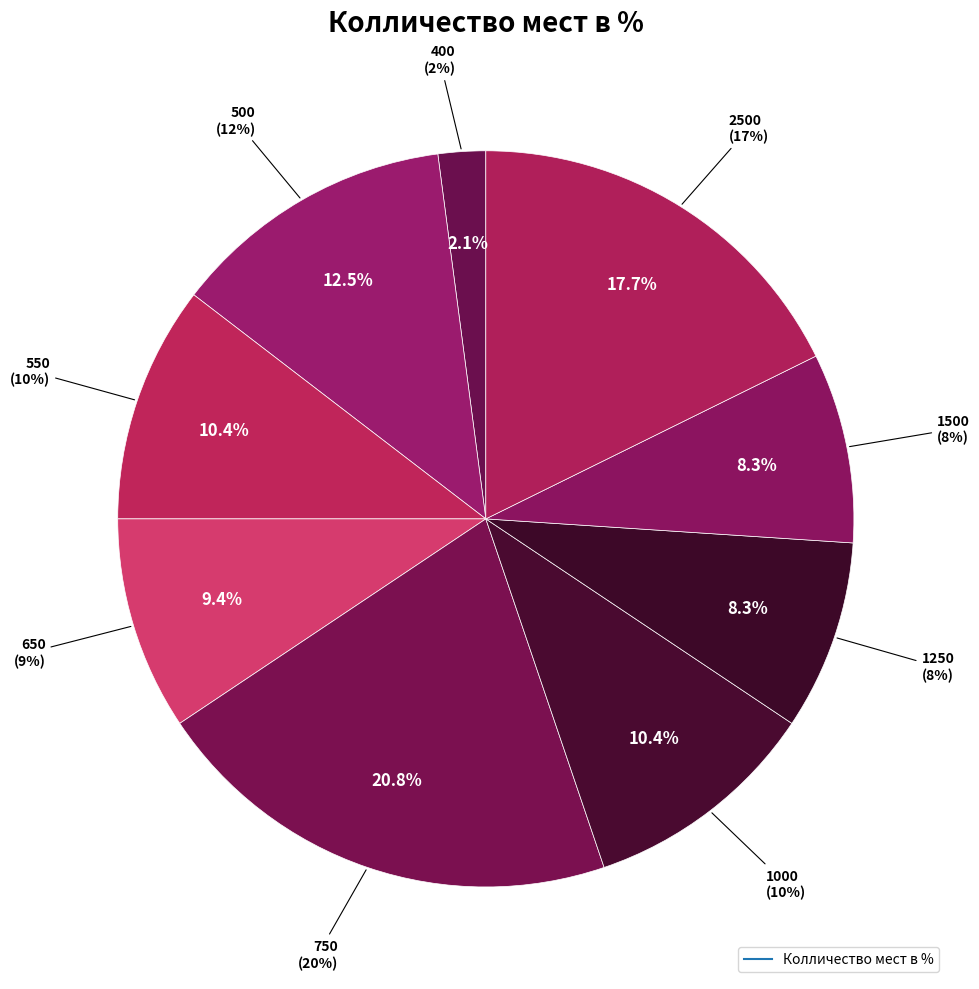

Count the number of slices in the pie.

9